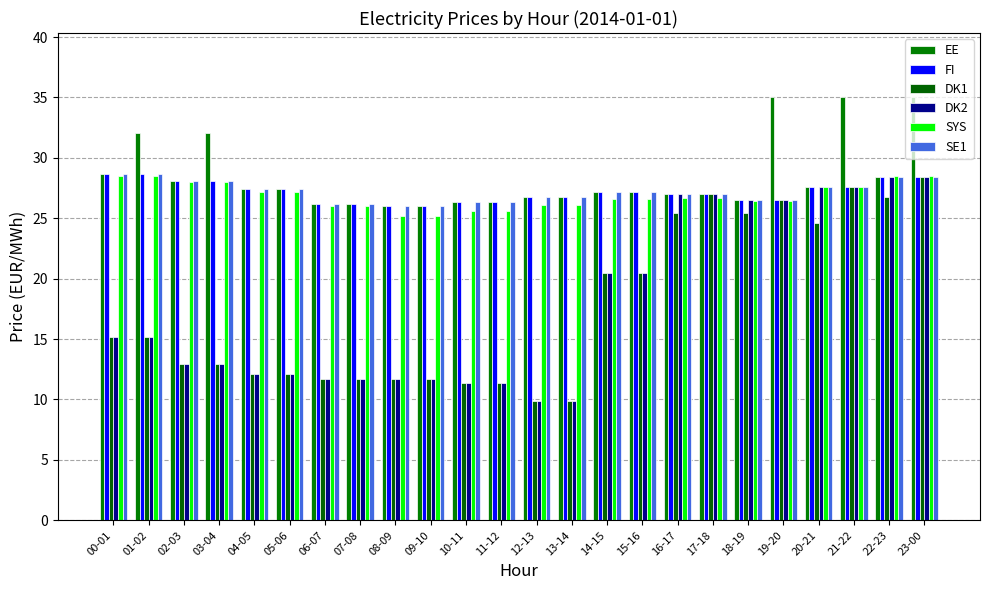

What position from the right is 12-13?

12